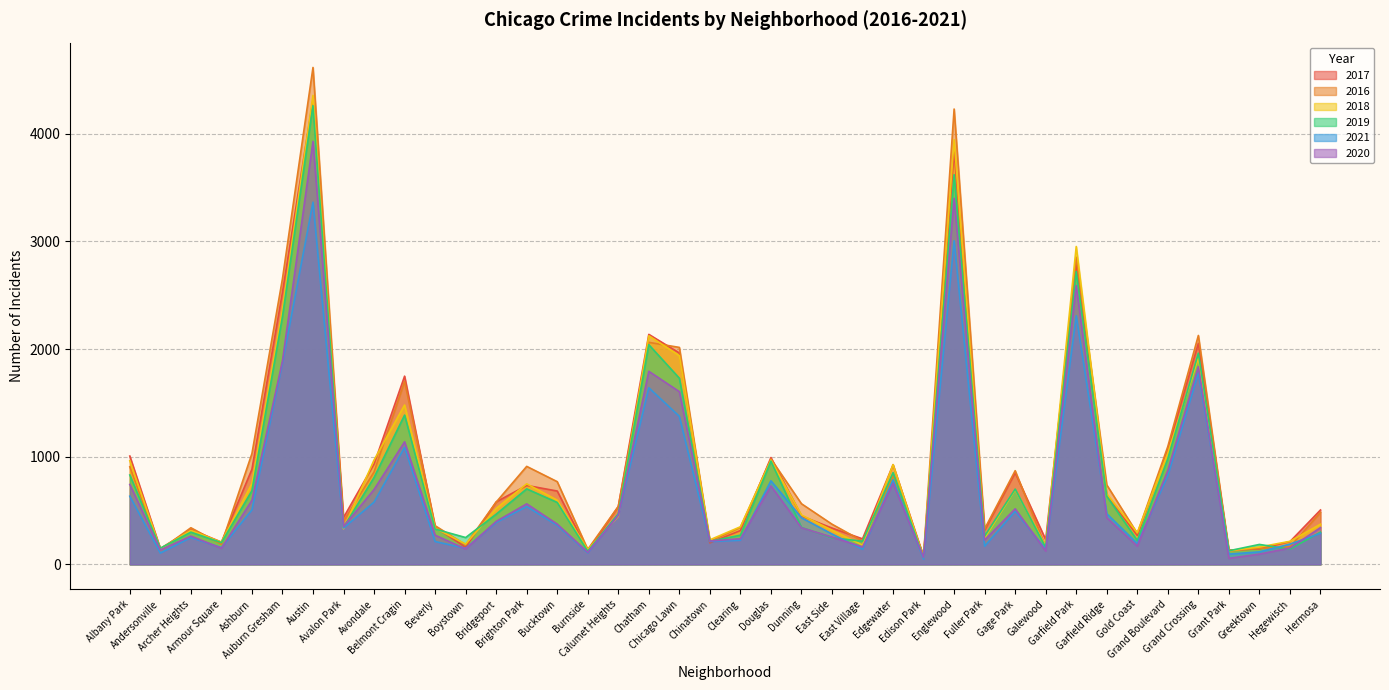

Between Bucktown and Chinatown, which series saw the biggest shift?

2016